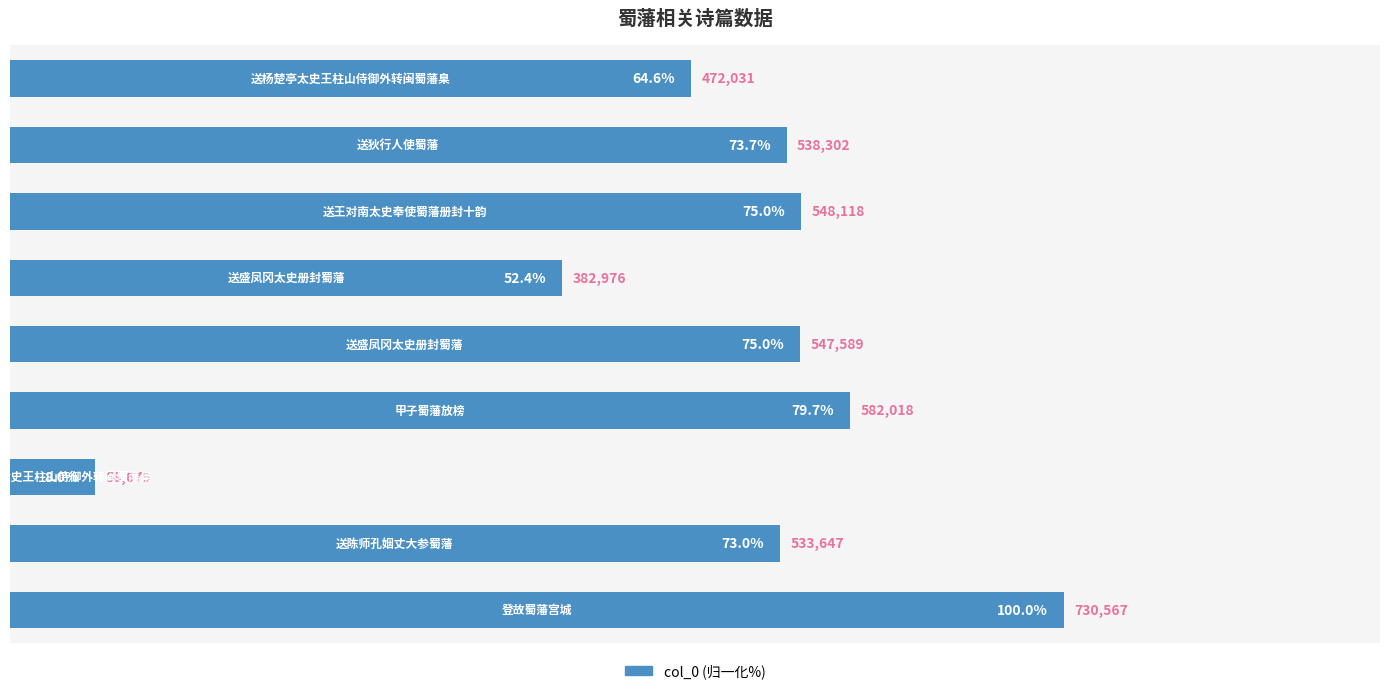

What is the smallest value displayed?

8.0